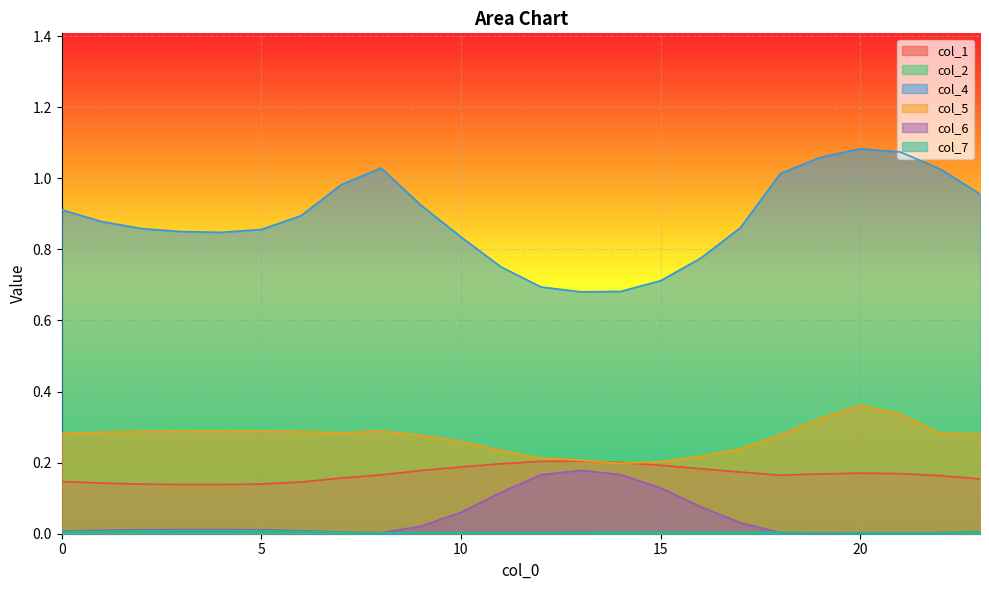

True or false: col_4 and col_6 intersect in this chart.

False